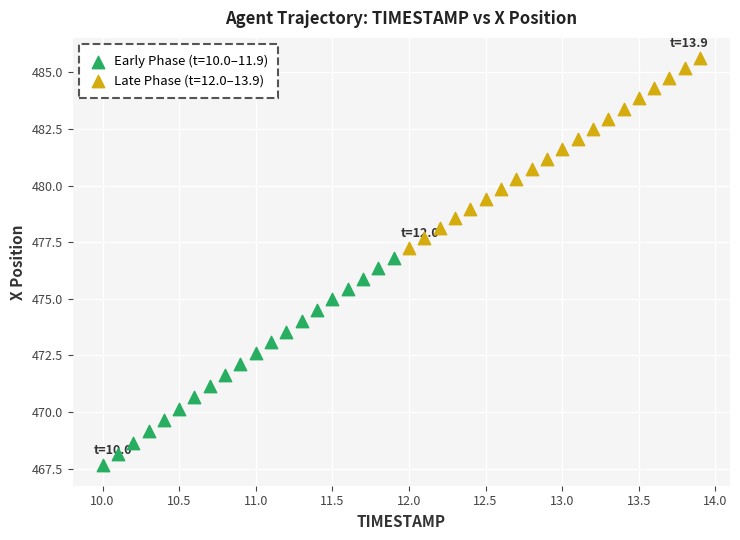

Which series has the widest spread of Y values?

Early Phase (t=10.0–11.9)